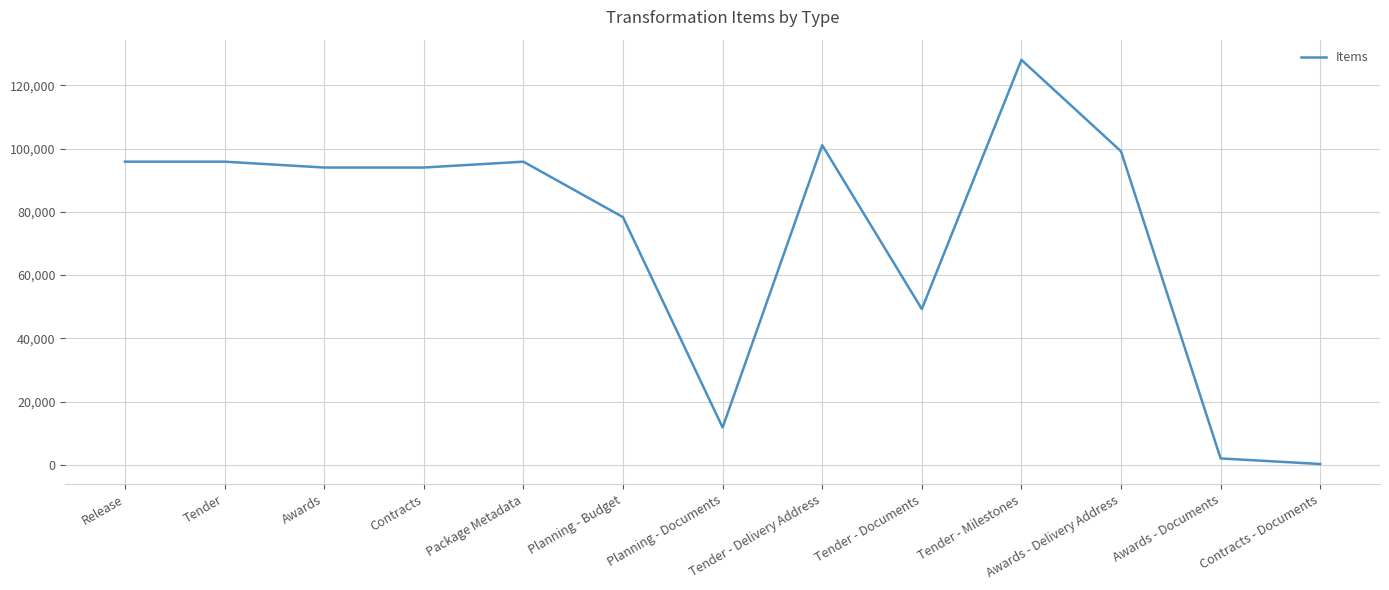

What is the difference between the maximum and minimum values?

127689